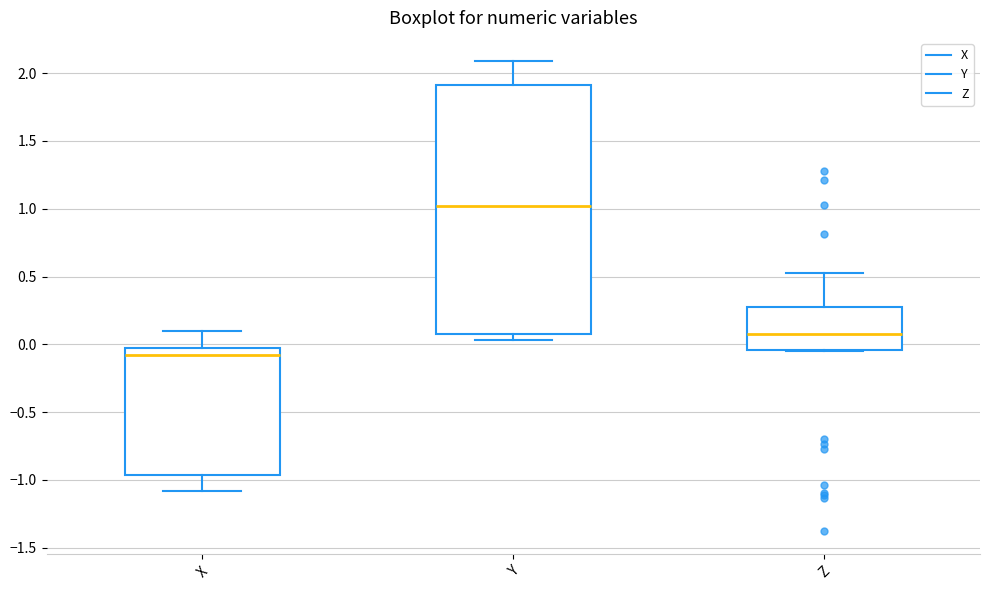

Which box's median line is the highest?

Y